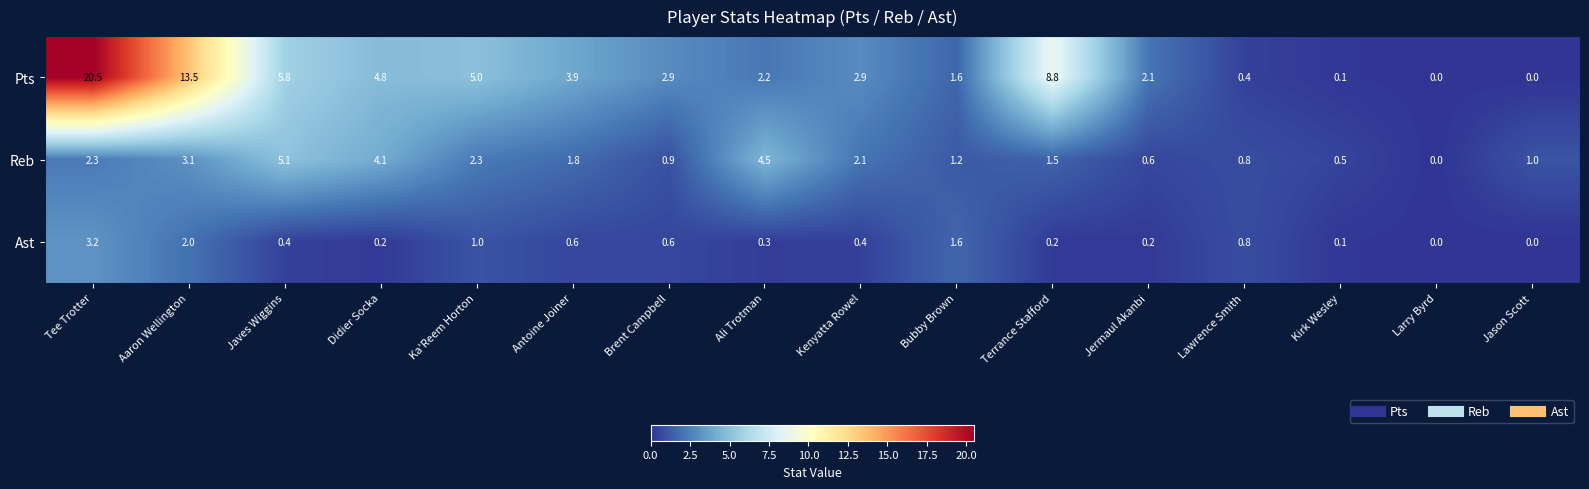

The value of Pts at Didier Socka is 2.0. True or false?

False